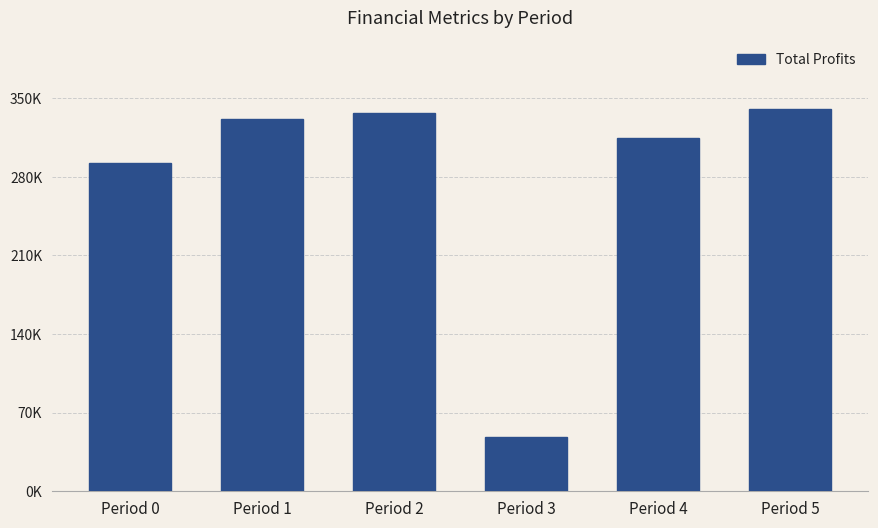

What is the average value?

277037.7